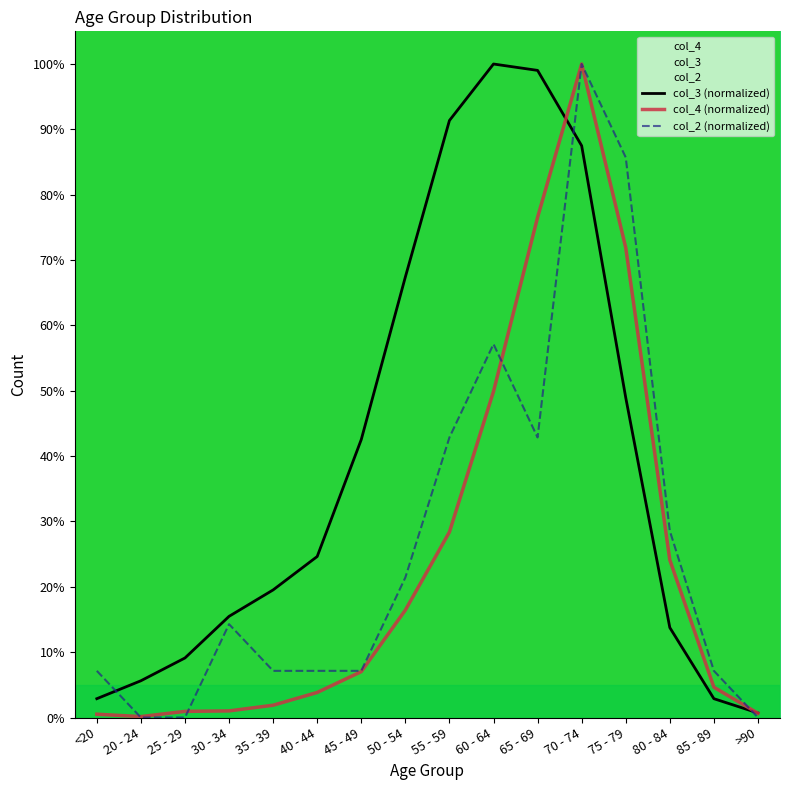

What is the difference between the maximum and minimum values in the col_4 (normalized) series?

1.0